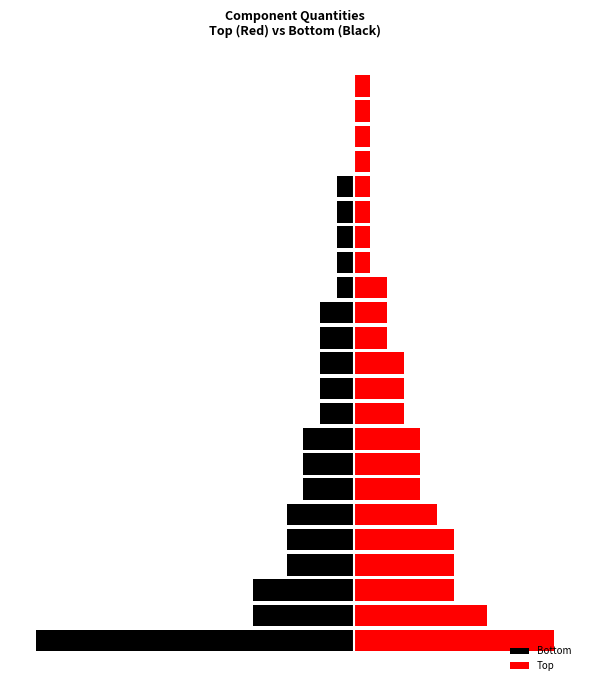

What is the value of the Top bar at the 11th from the left?

3